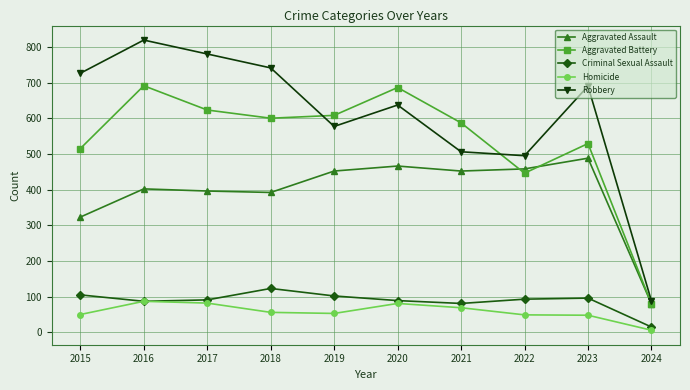

What is the sum of all Aggravated Battery values?

5365